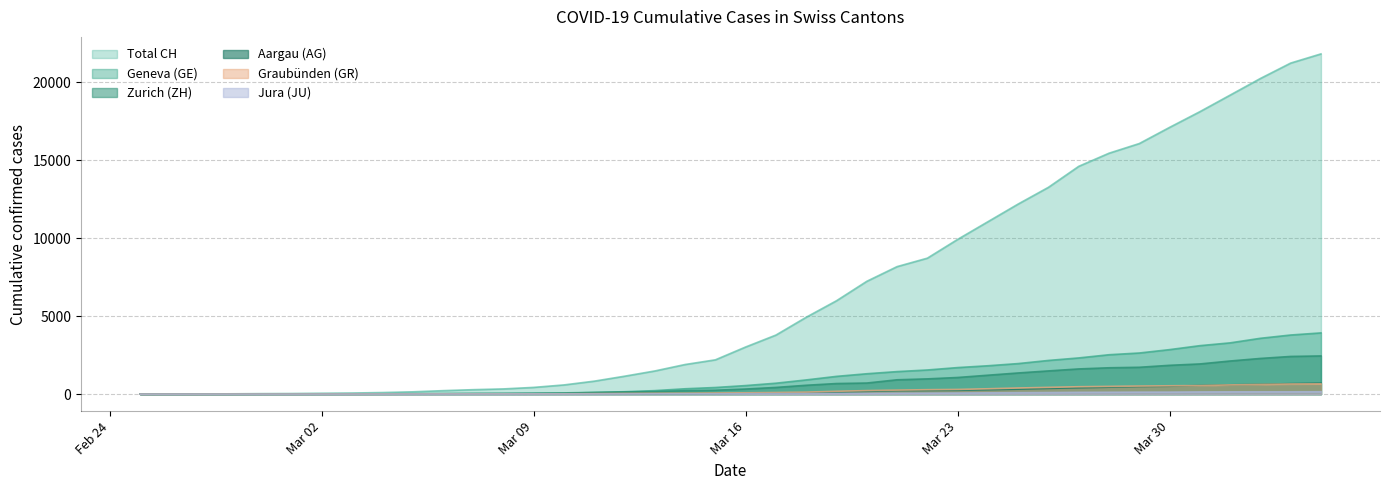

How many data points in GE are less than 549?

20